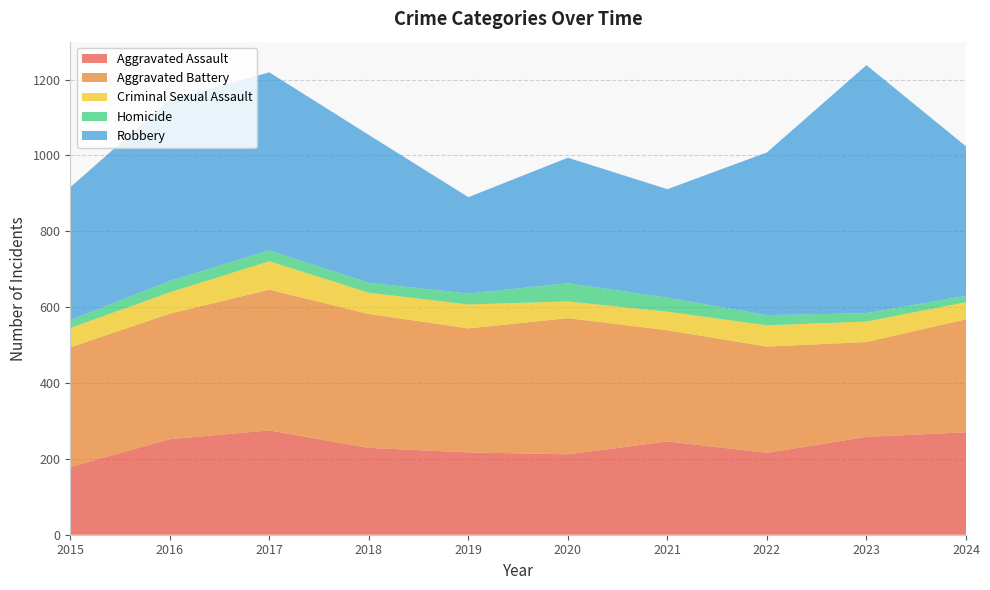

Reading left to right, extract all data points from this chart.

Aggravated Assault: 2015=179	2016=252	2017=275	2018=229	2019=217	2020=212	2021=246	2022=216	2023=258	2024=270
Aggravated Battery: 2015=315	2016=331	2017=371	2018=353	2019=327	2020=359	2021=293	2022=280	2023=250	2024=298
Criminal Sexual Assault: 2015=51	2016=56	2017=75	2018=56	2019=63	2020=44	2021=49	2022=56	2023=54	2024=45
Homicide: 2015=21	2016=30	2017=29	2018=26	2019=29	2020=48	2021=37	2022=27	2023=22	2024=17
Robbery: 2015=350	2016=478	2017=469	2018=390	2019=254	2020=331	2021=286	2022=429	2023=654	2024=394